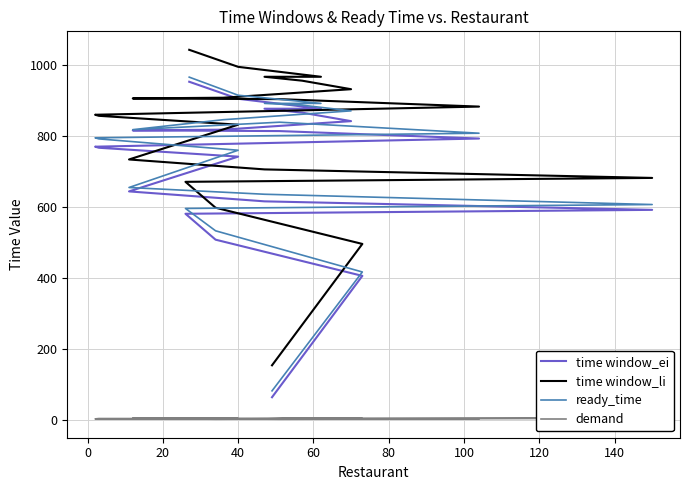

Reading left to right, list all the values displayed in this chart.

time window_ei: 63	405	507	580	591	615	643	741	766	769	792	813	815	817	841	865	876	876	904	952
time window_li: 153	495	597	670	681	705	733	831	856	859	882	903	905	907	931	955	966	966	994	1042
ready_time: 81	416	532	595	606	635	654	759	791	794	807	838	817	845	870	886	891	891	914	965
demand: 2	3	1	2	4	3	2	3	3	2	2	1	4	3	2	4	2	3	2	4